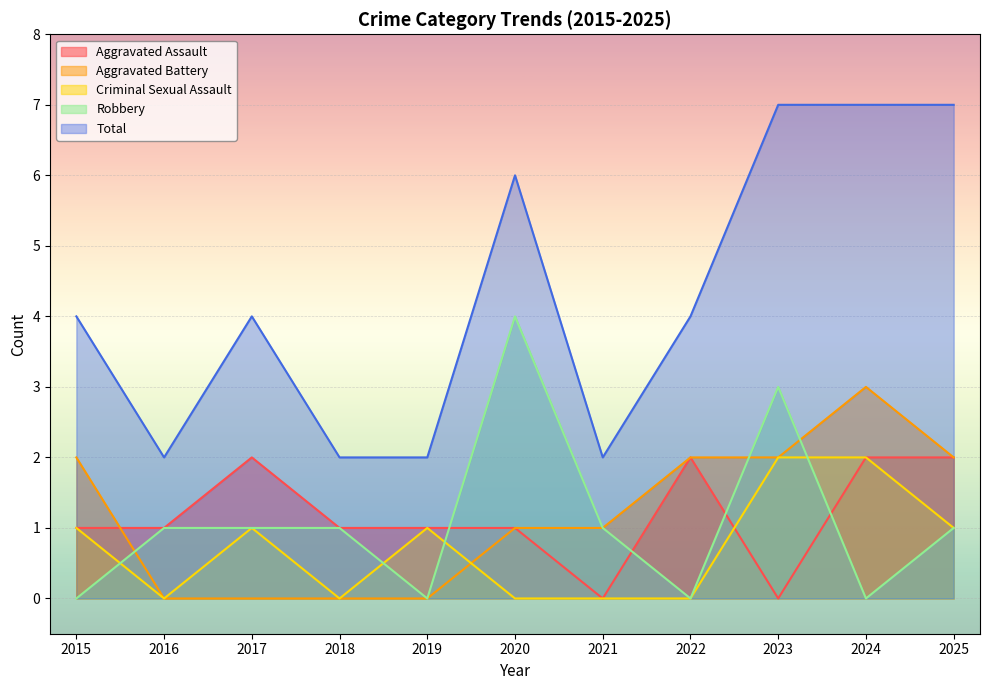

Is it true that Criminal Sexual Assault equals 0 at 2017?

False